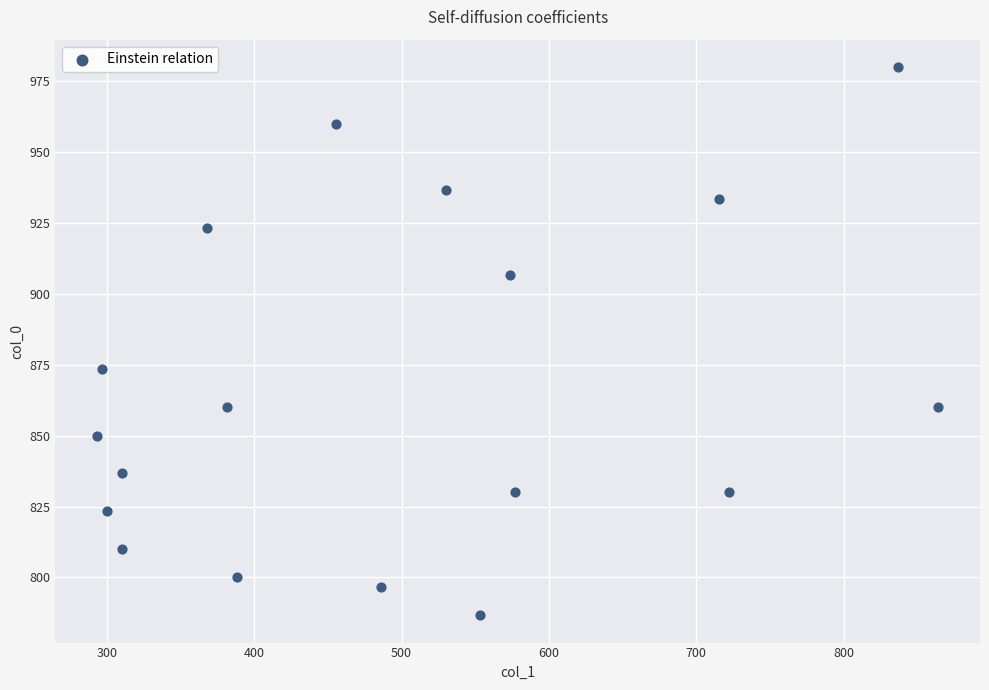

What is the range of Y values (max minus min)?

193.3